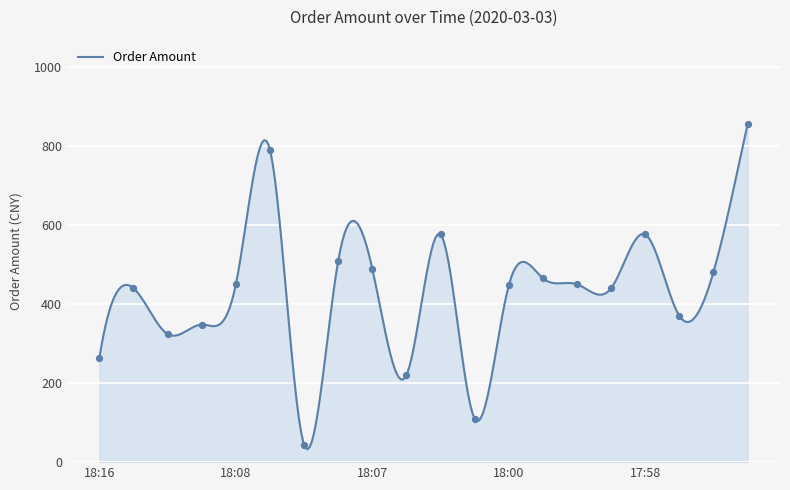

Between 2020-03-03 18:06 and 2020-03-03 17:59, which is larger?

2020-03-03 18:06